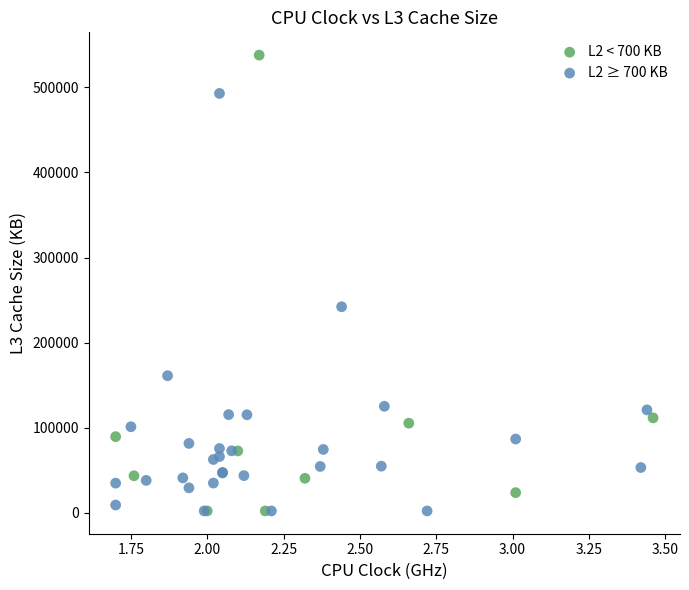

Which series contains the highest Y value?

L2 < 700 KB